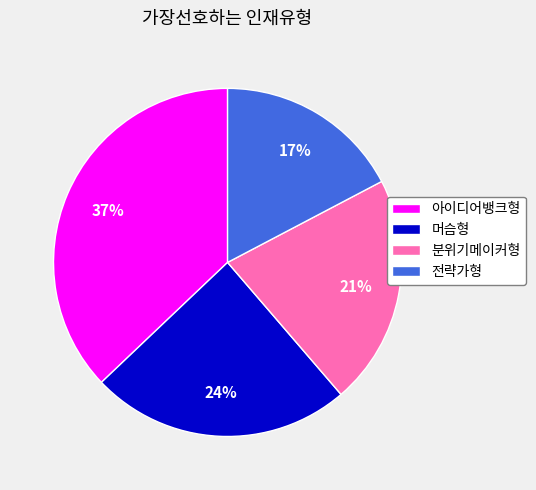

Count the number of slices in the pie.

4